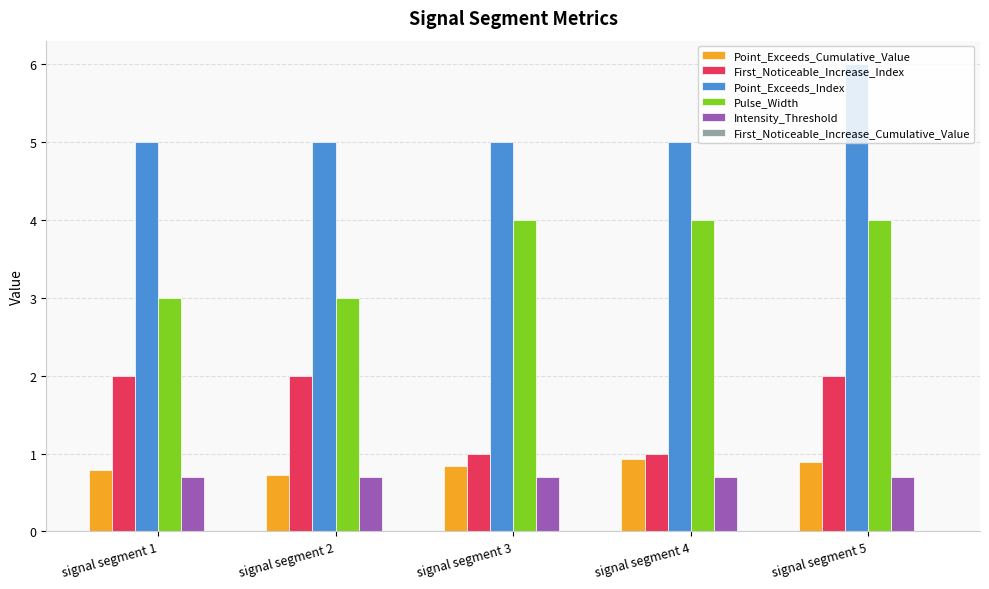

Which series has the largest total across all categories?

Point_Exceeds_Index